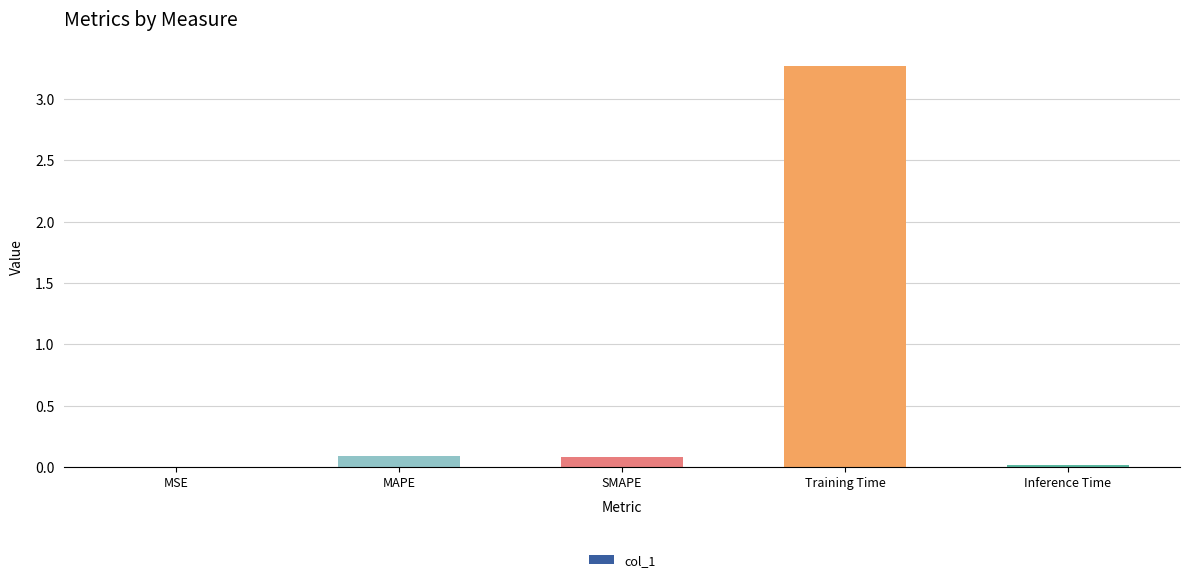

Which label corresponds to the largest value in the chart?

Training Time